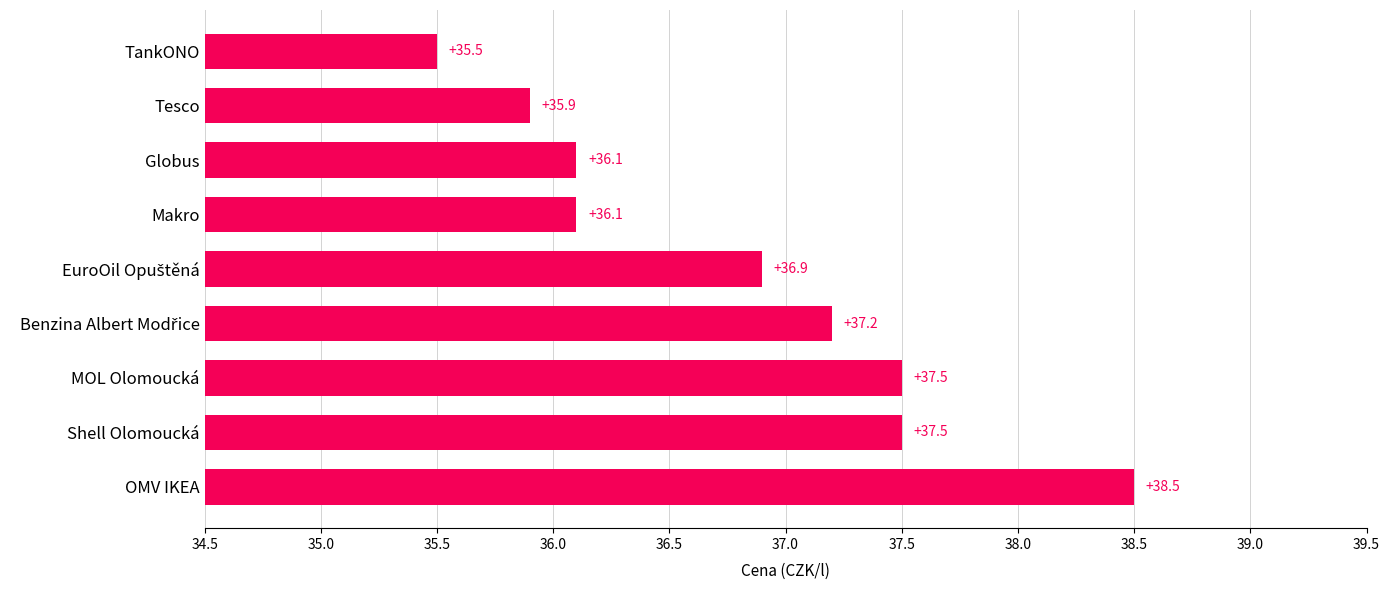

What is the change in value from MOL Olomoucká to Tesco?

-1.6